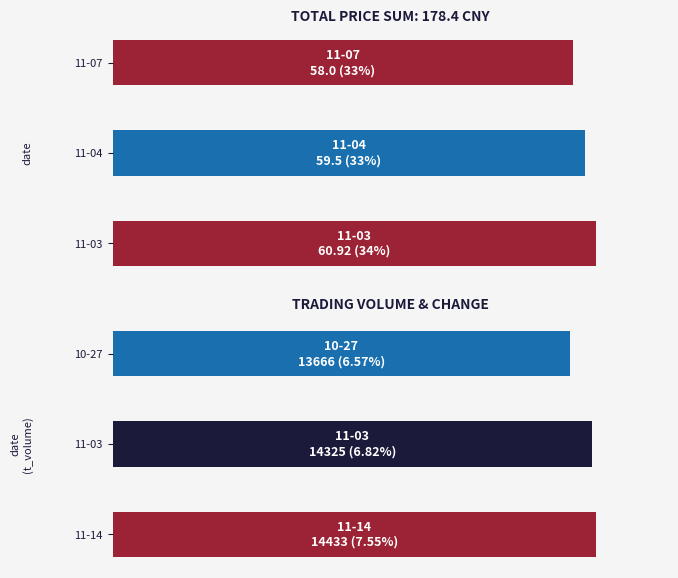

Reading left to right, list all the values displayed in this chart.

price: 60.9	59.5	58.0
t_volume: 14433.0	14325.0	13666.0